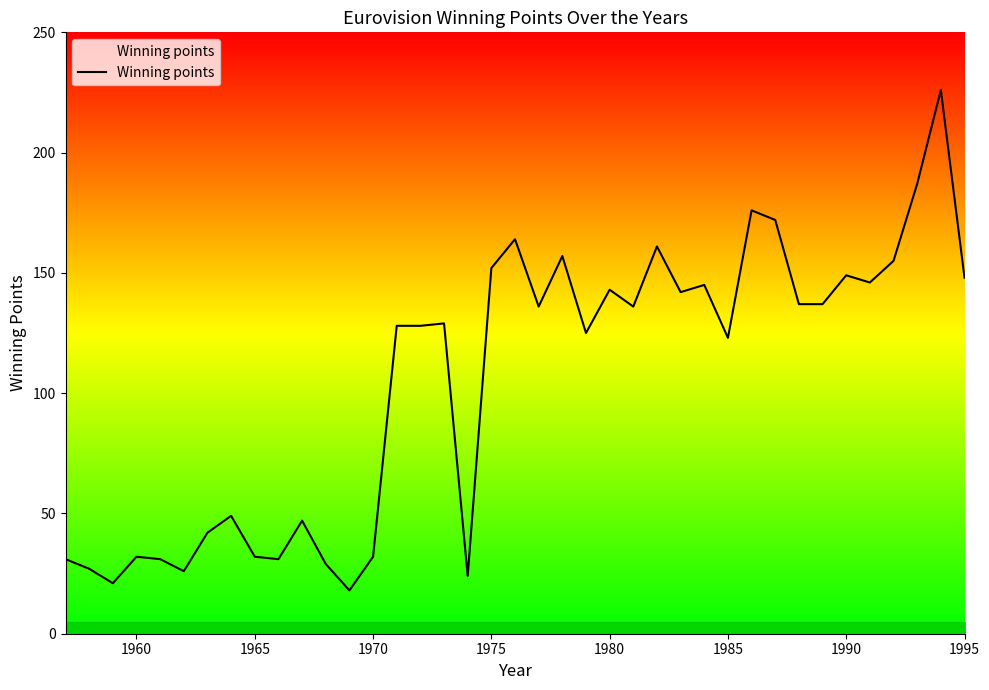

What is the maximum value shown in the chart?

226